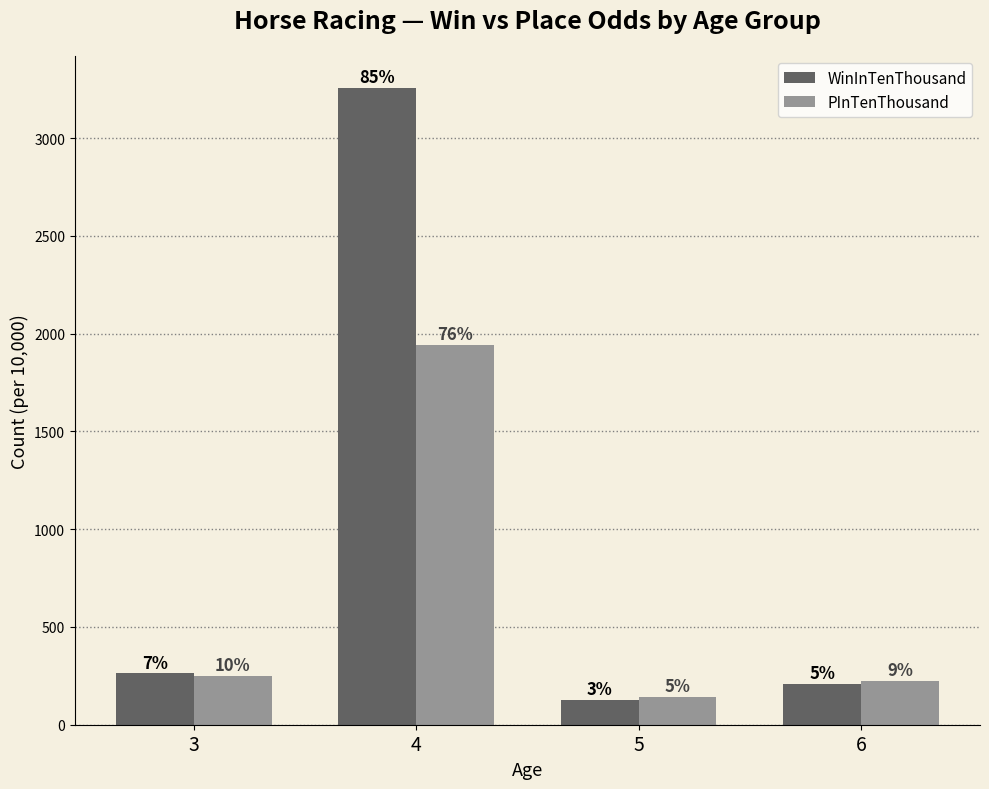

Which series has the largest range (max minus min)?

WinInTenThousand